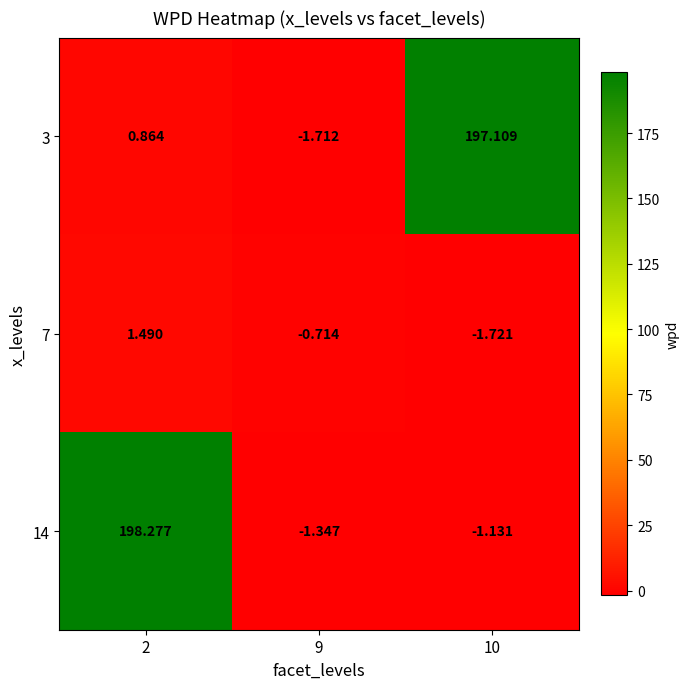

Is the value of 14 at 9 greater than the value of 3 at 9?

Yes